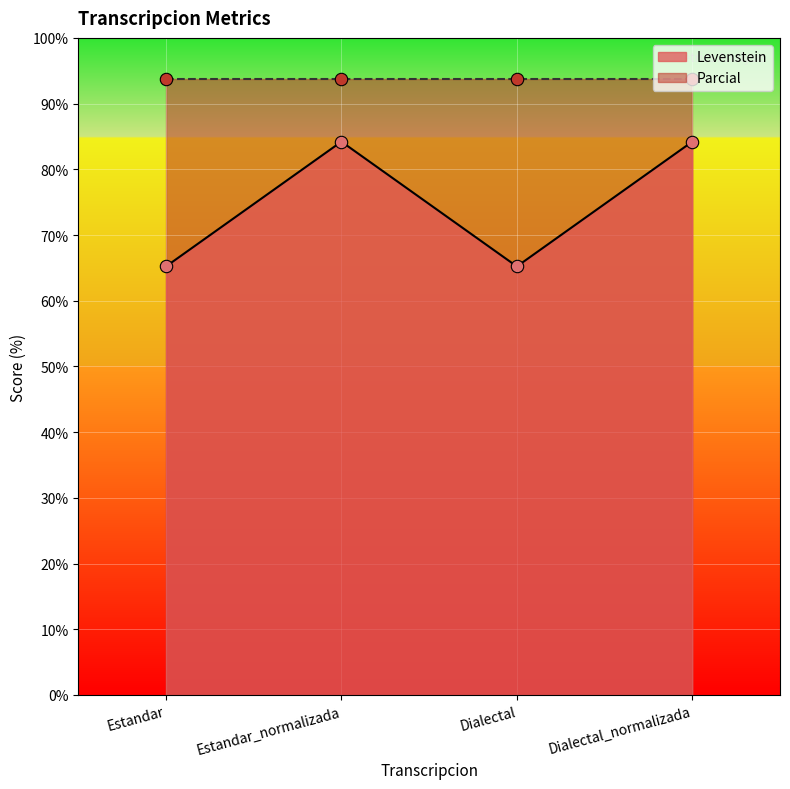

Between Estandar and Dialectal_normalizada, which is larger?

Dialectal_normalizada